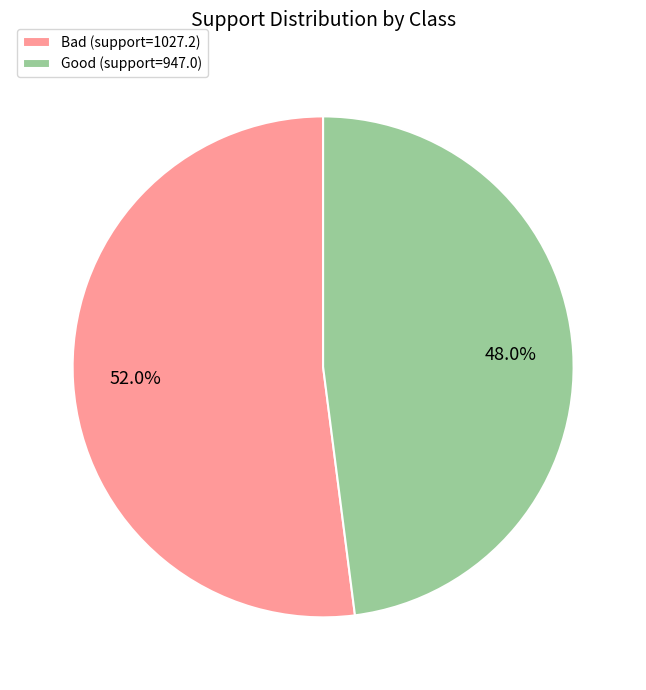

What percentage is the Bad slice, to the nearest percent?

52%